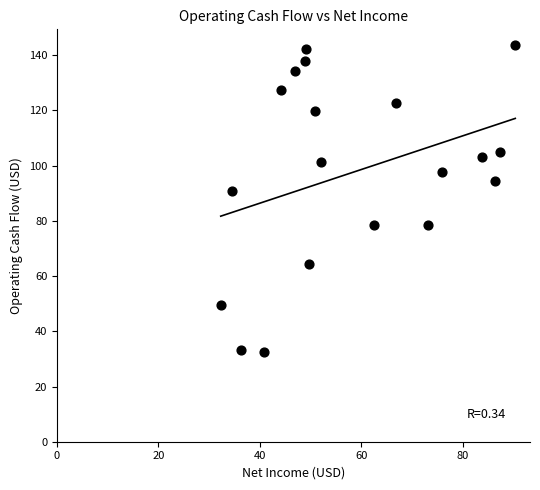

What Y value in the scatter plot is closest to 88?

91.0